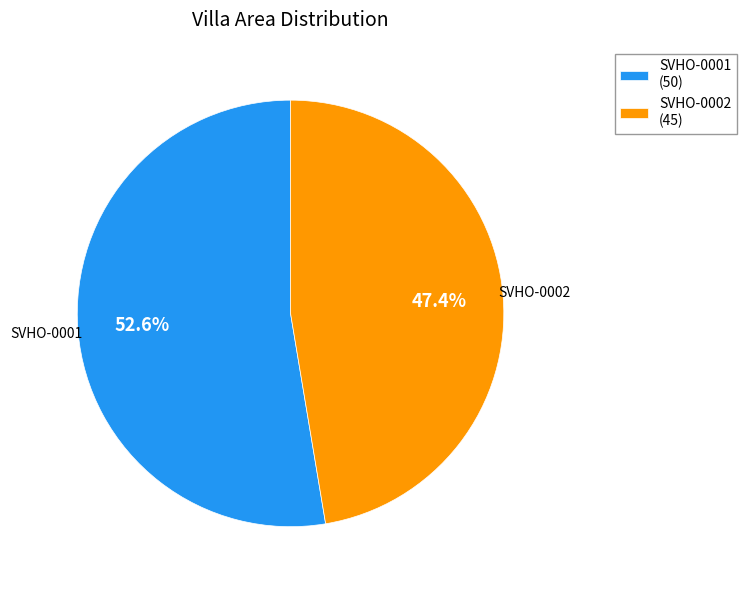

What is the ratio of the value at SVHO-0001 to the value at SVHO-0002?

1.1